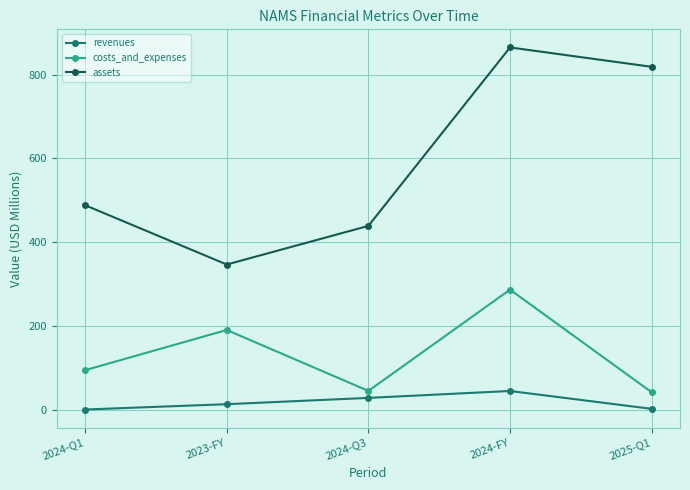

Is the value of costs_and_expenses at 2025-Q1 greater than the value of assets at 2024-FY?

No